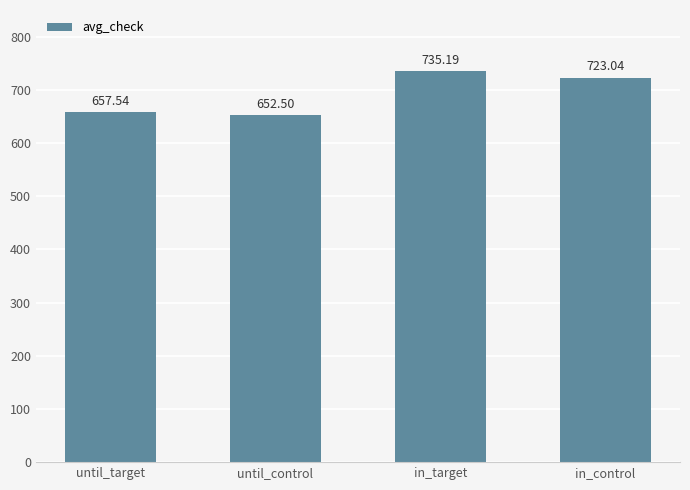

How many categories are shown in the chart?

4